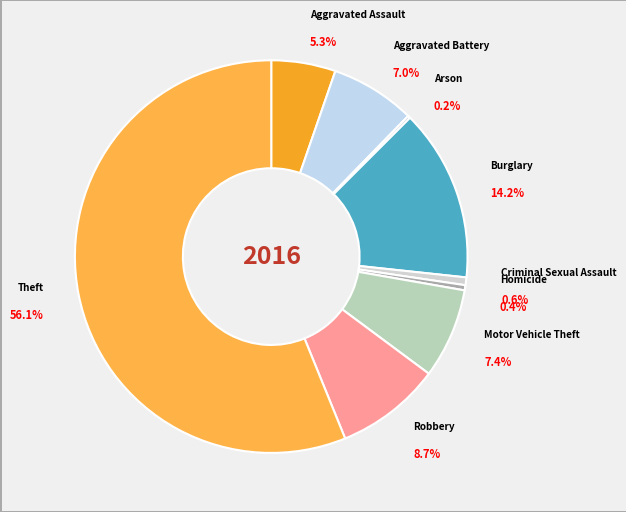

Between Robbery and Motor Vehicle Theft, which is larger?

Robbery